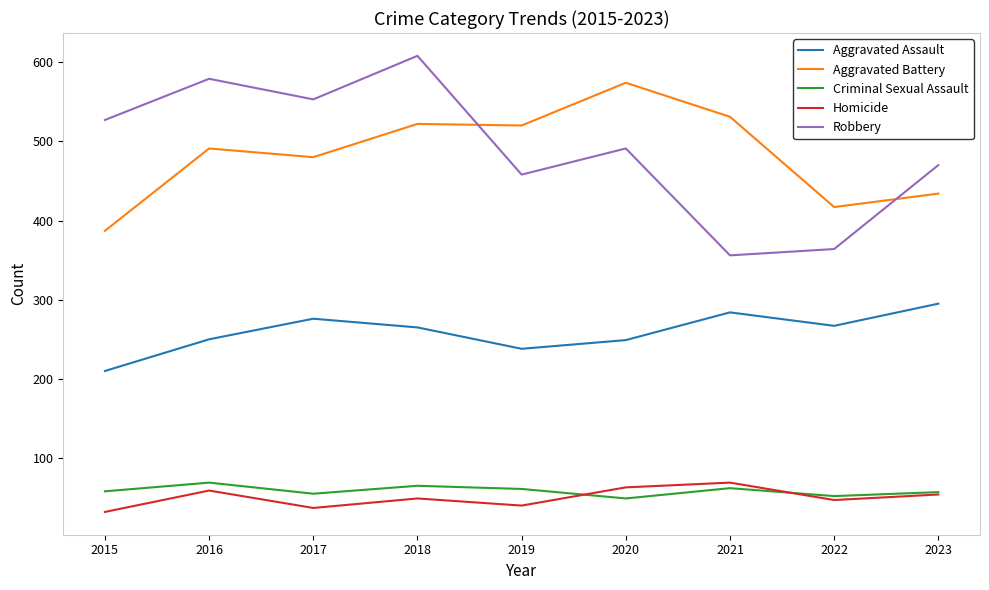

Is it true that Criminal Sexual Assault equals 83 at 2023?

False